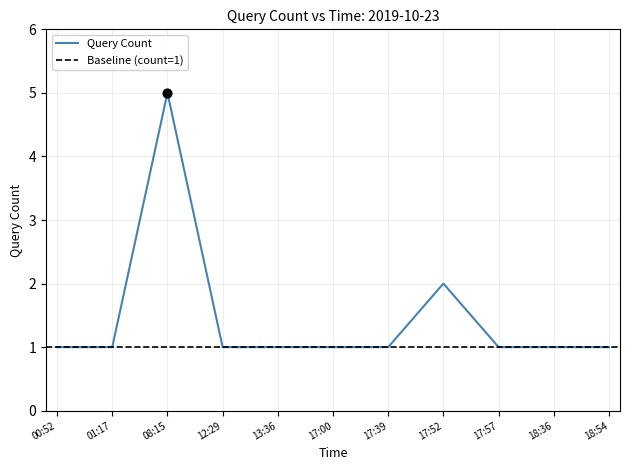

Between 13:36 and 12:29, which is larger?

13:36